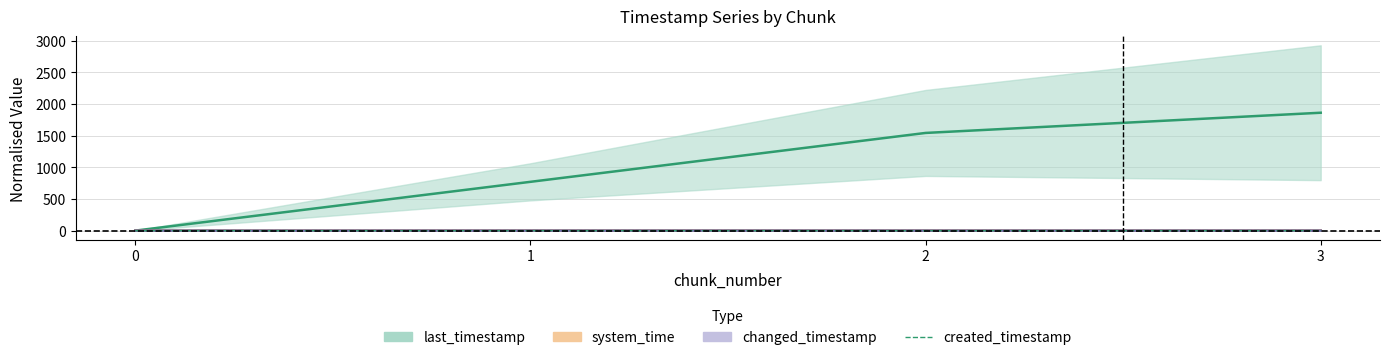

Is this an area chart (filled region under the line)?

No